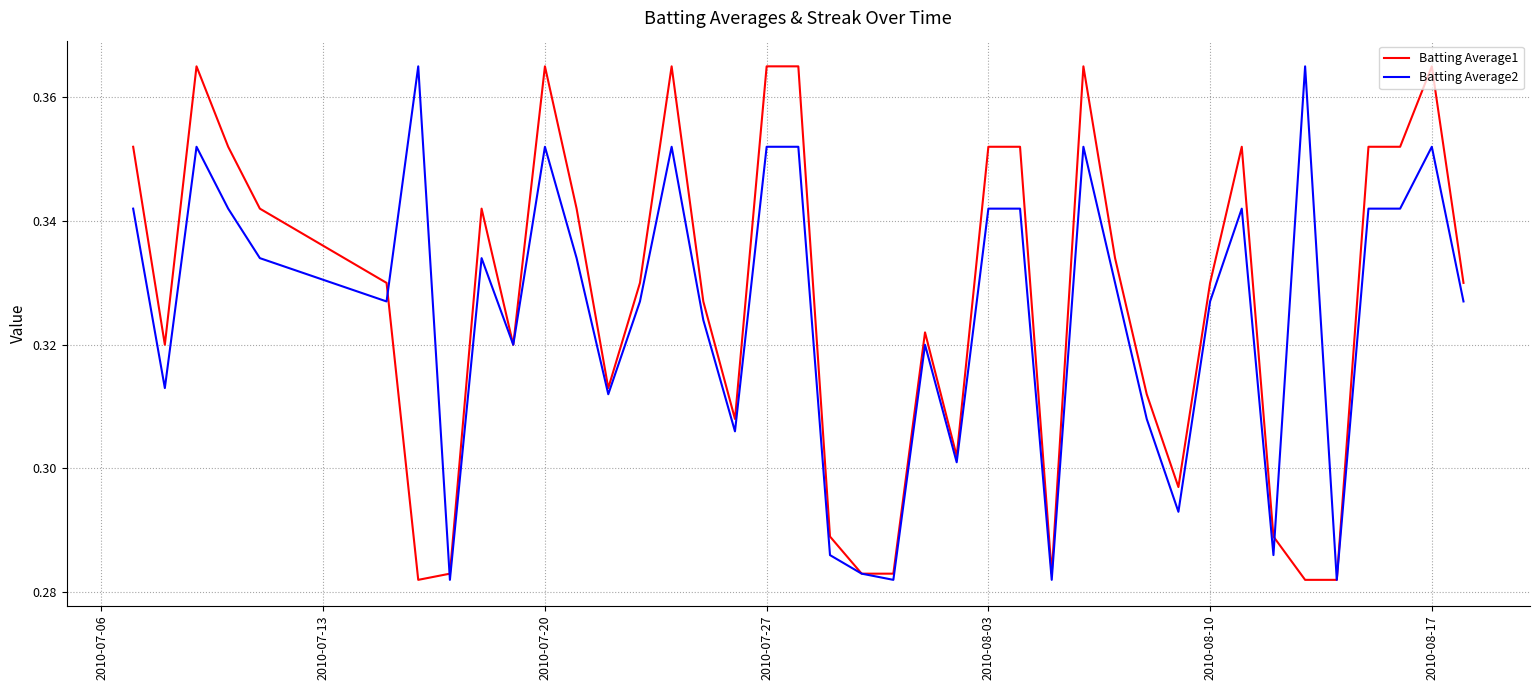

How many lines are shown in the chart?

2